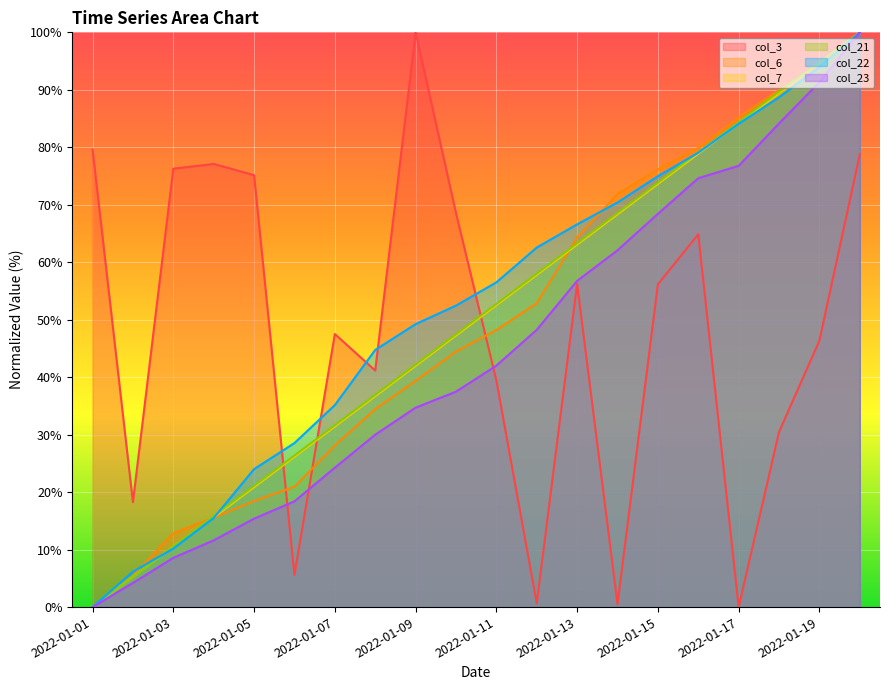

Which series has the largest total across all categories?

col_22